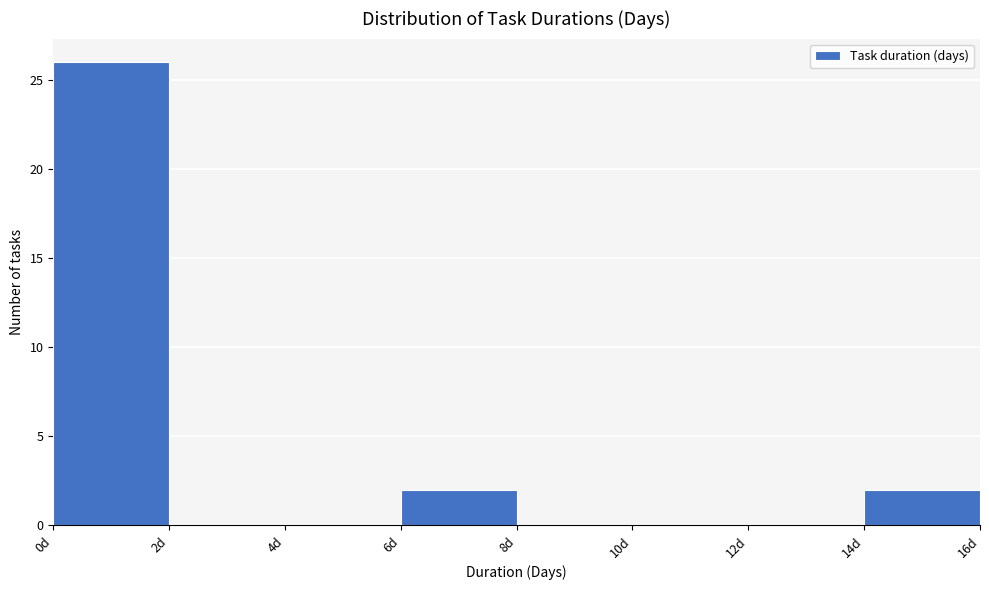

Reading left to right, list every bar in this chart as the range it spans on the x-axis followed by its height. The values are not printed on the chart, so give them approximately, as read against the axis.

0 to 2: 26
2 to 4: 0
4 to 6: 0
6 to 8: 2
8 to 10: 0
10 to 12: 0
12 to 14: 0
14 to 16: 2